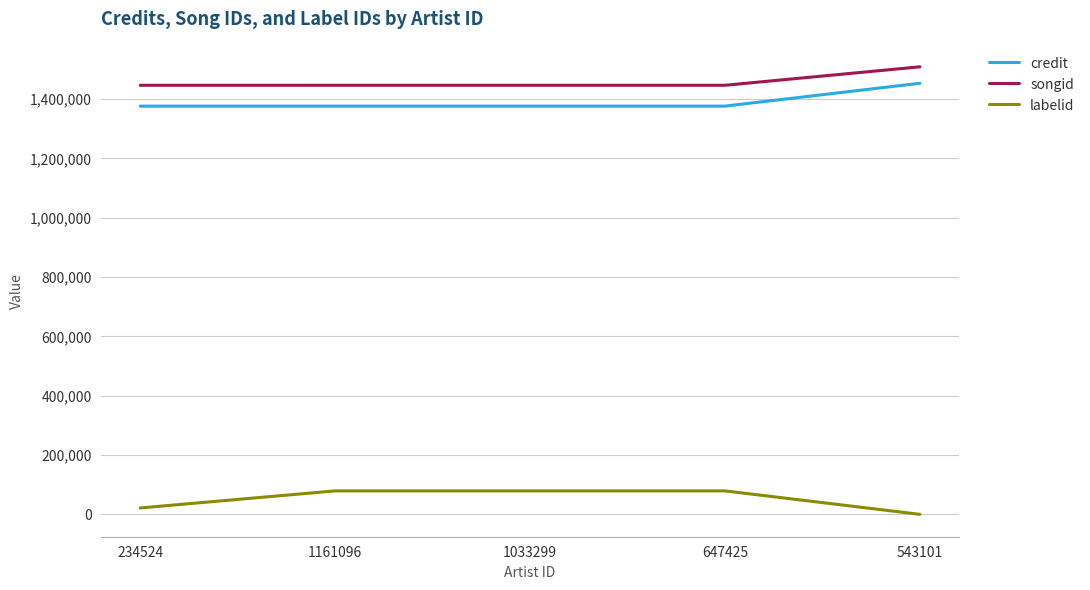

At how many categories does at least one series exceed 1420816?

5